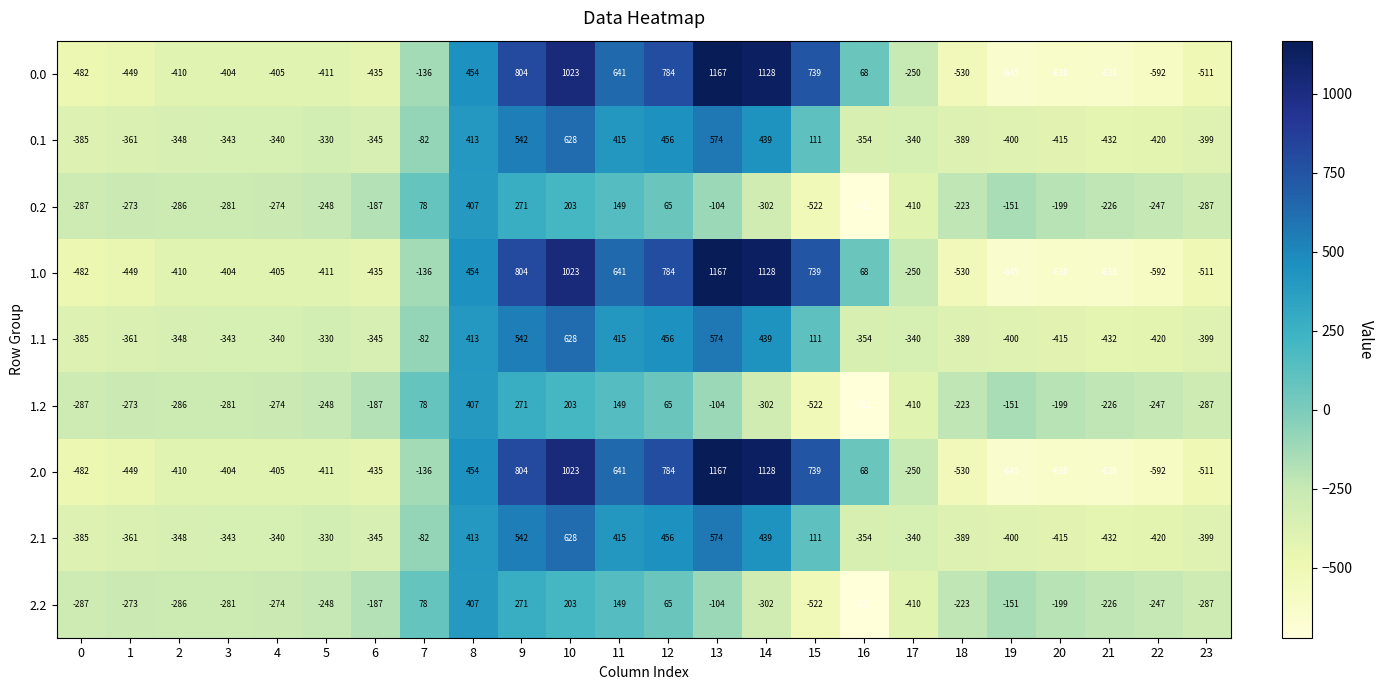

Is it true that 2.2 equals 52 at 7?

False